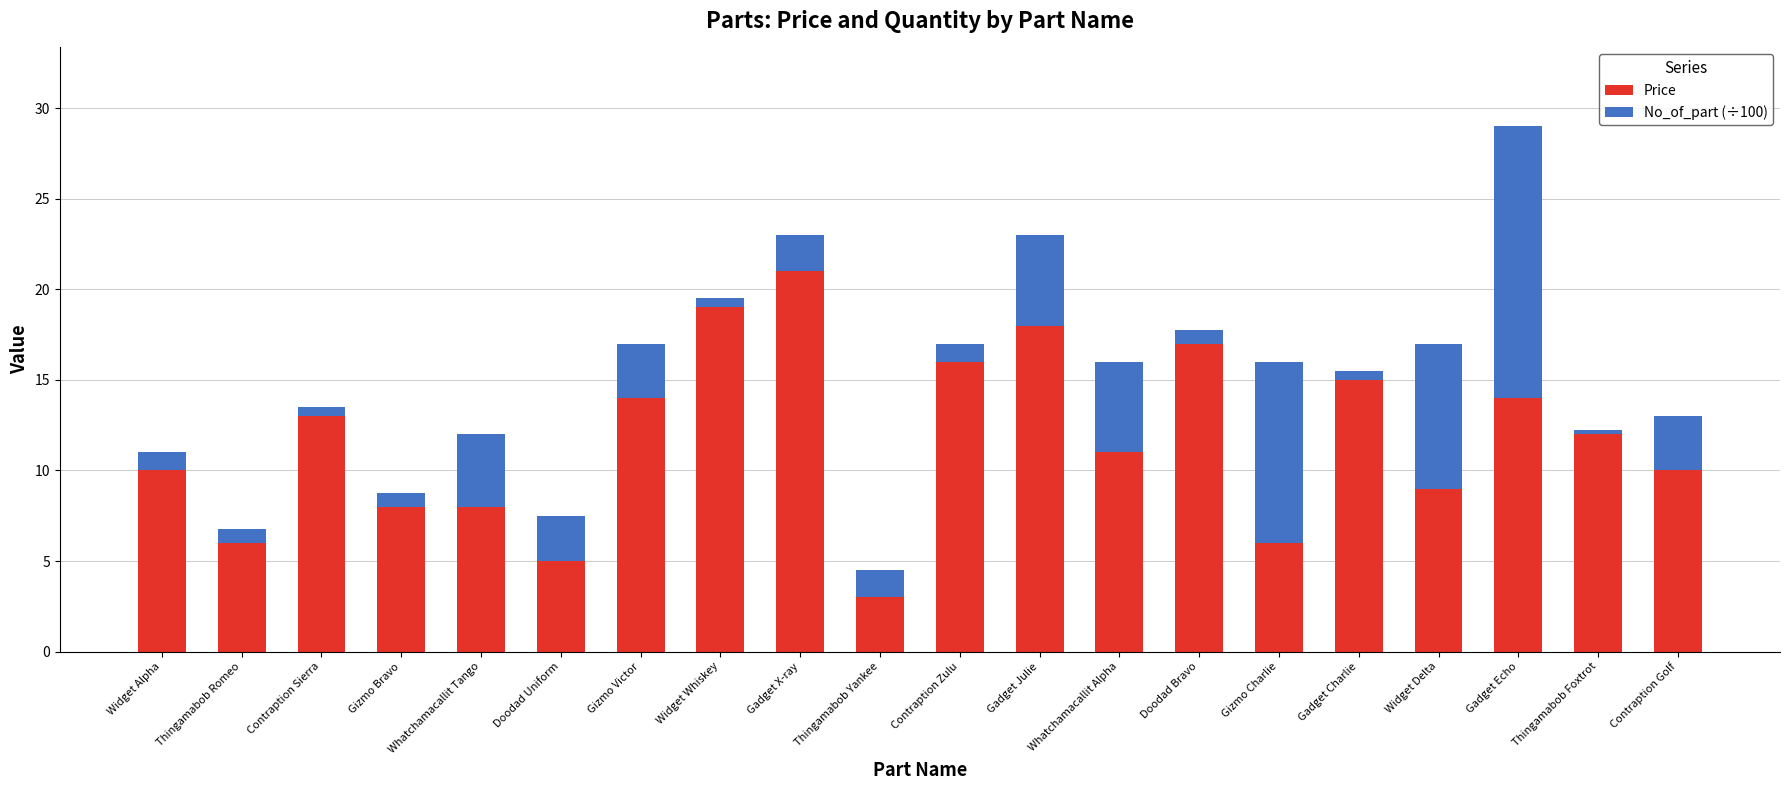

What is the difference between the maximum and minimum values in the Price series?

18.0